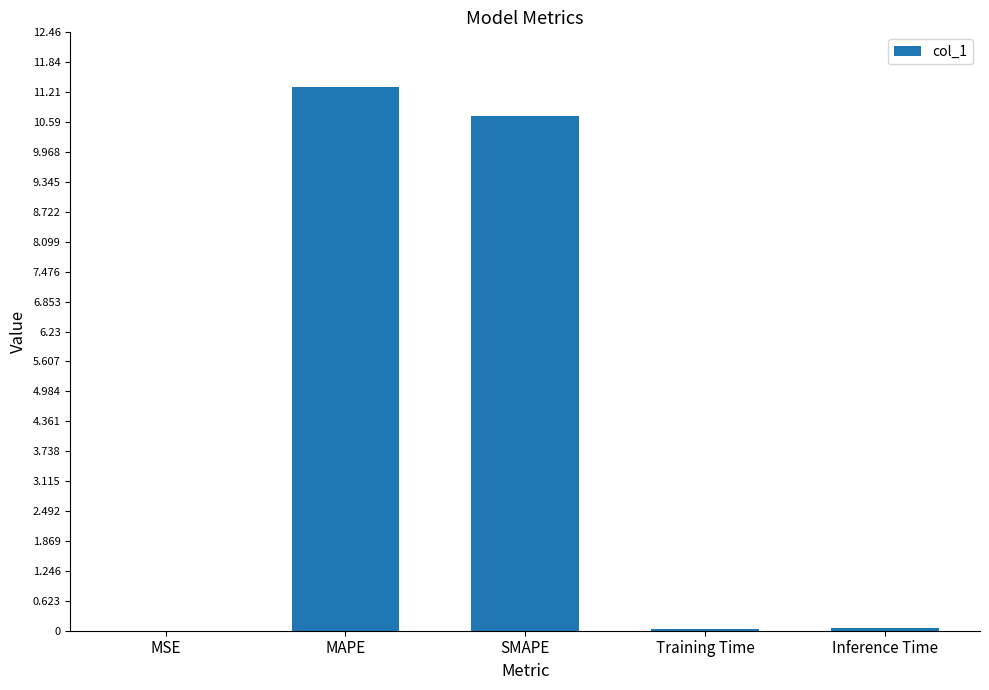

Which category has the highest value across all series?

MAPE